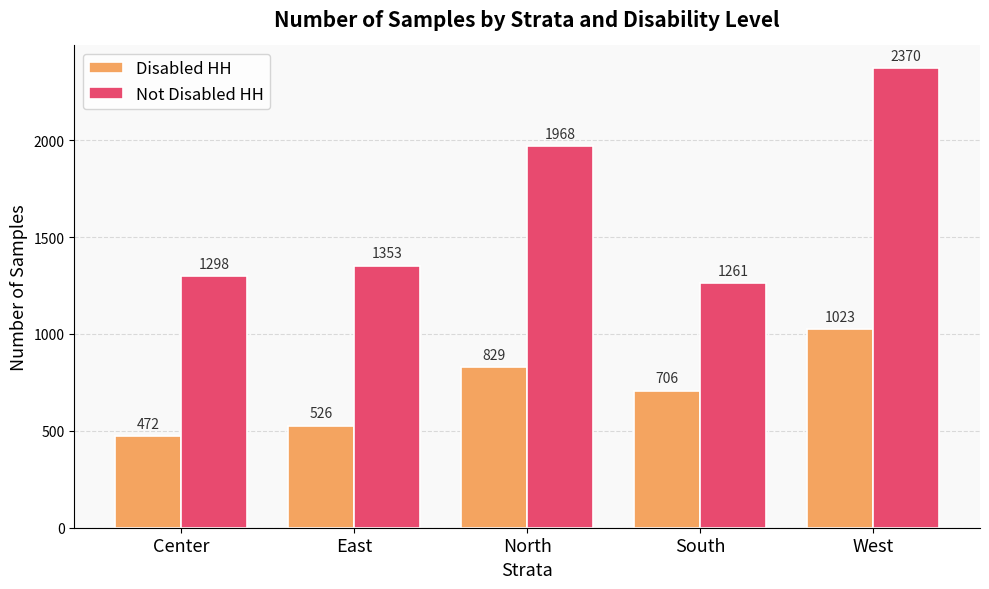

Is the value of Disabled HH at Center greater than the value of Not Disabled HH at South?

No